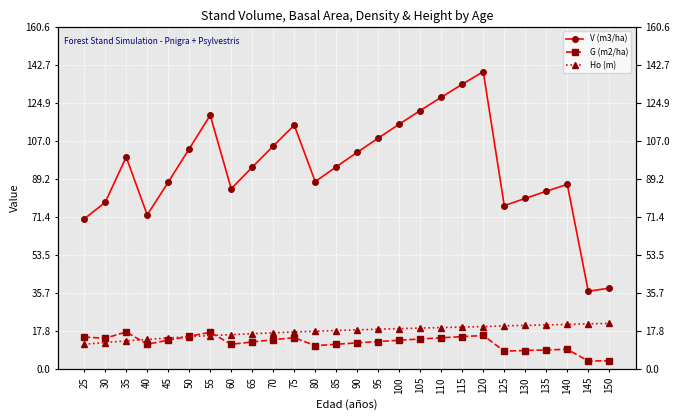

Reading left to right, what are all the values shown in this chart?

V (m3/ha): 70.6	78.3	99.6	72.4	87.8	103.4	119.2	84.7	94.8	104.7	114.5	88.0	95.0	101.8	108.4	115.0	121.4	127.6	133.7	139.6	76.8	80.2	83.5	86.8	36.6	38.1
G (m2/ha): 15.2	14.6	17.6	11.8	13.7	15.6	17.4	11.8	12.8	13.9	14.9	11.1	11.8	12.4	13.1	13.7	14.2	14.8	15.4	15.9	8.6	8.8	9.1	9.4	3.9	4.0
Ho (m): 11.8	12.6	13.4	14.0	14.7	15.3	15.9	16.3	16.8	17.2	17.5	17.9	18.2	18.5	18.8	19.1	19.4	19.6	19.9	20.1	20.4	20.6	20.9	21.1	21.4	21.6